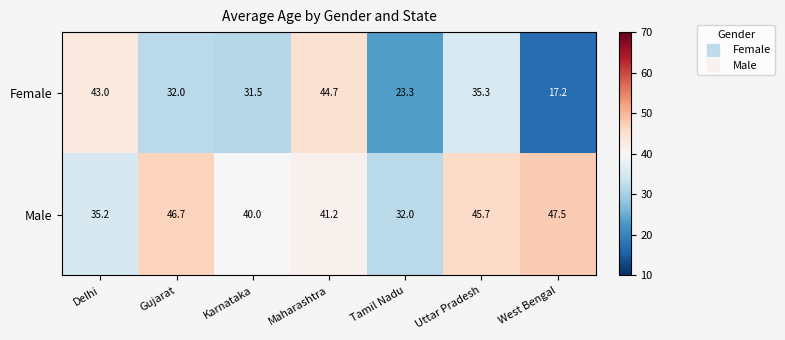

At how many categories does at least one series exceed 41?

5